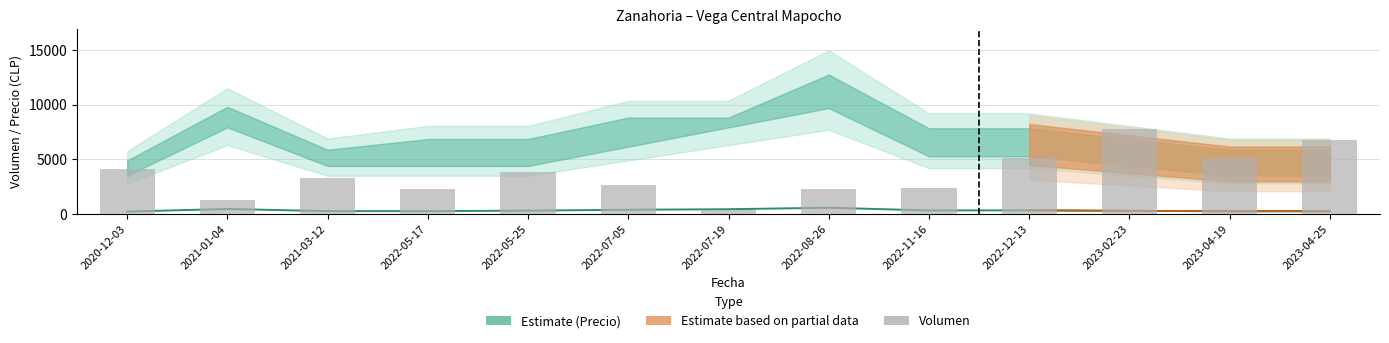

What is the difference between the maximum and second lowest values?

6527.7